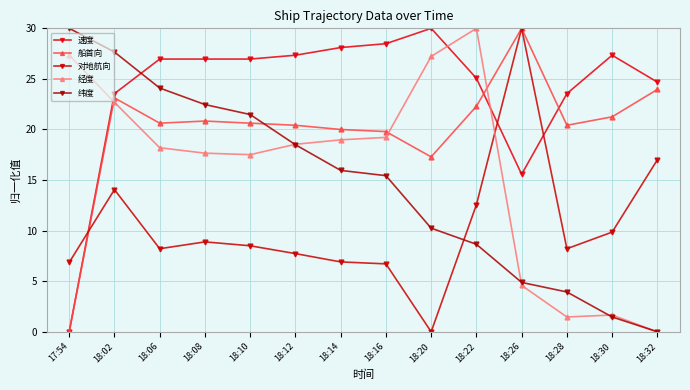

How many series are shown in this chart?

5